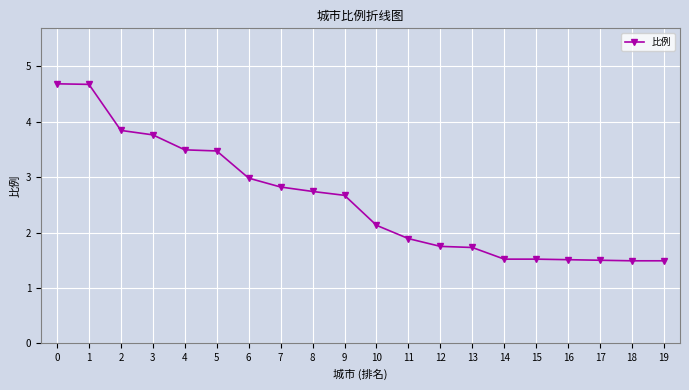

What is the smallest value displayed?

1.5